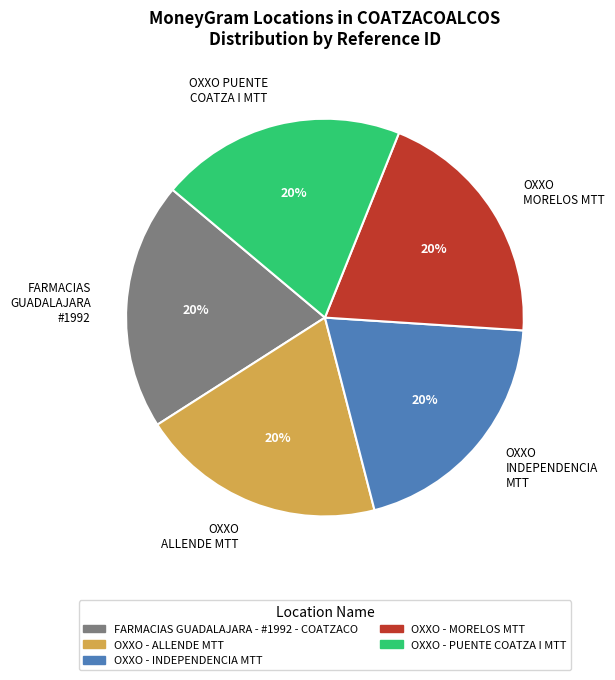

To the nearest percent, what portion does OXXO PUENTE COATZA I MTT represent?

20%